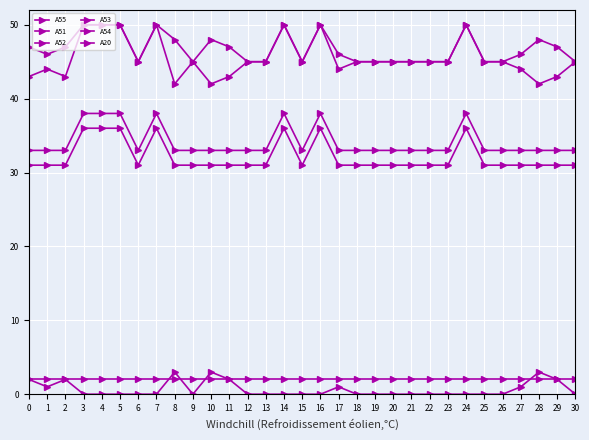

How many lines are shown in the chart?

6